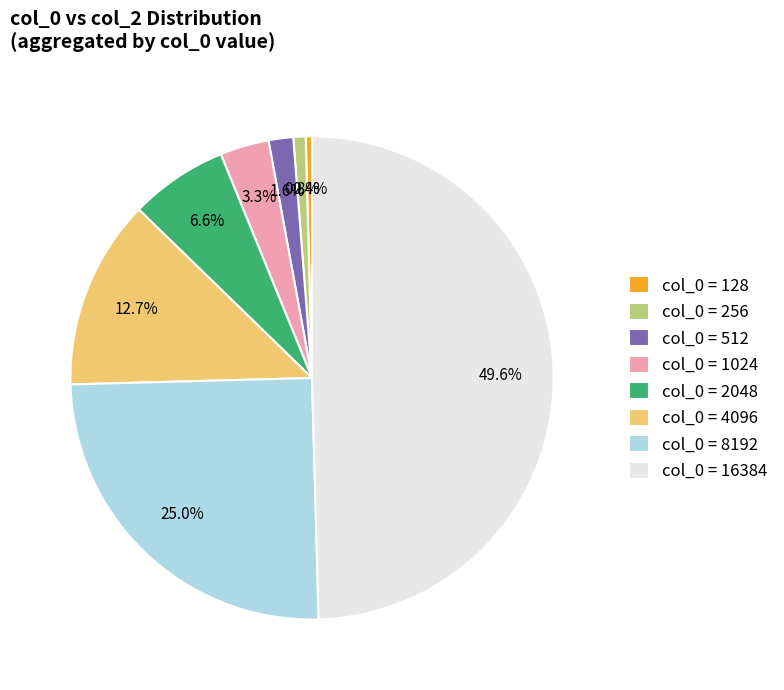

Combined, what portion of the pie is col_0 = 16384 and col_0 = 128?

50.0%